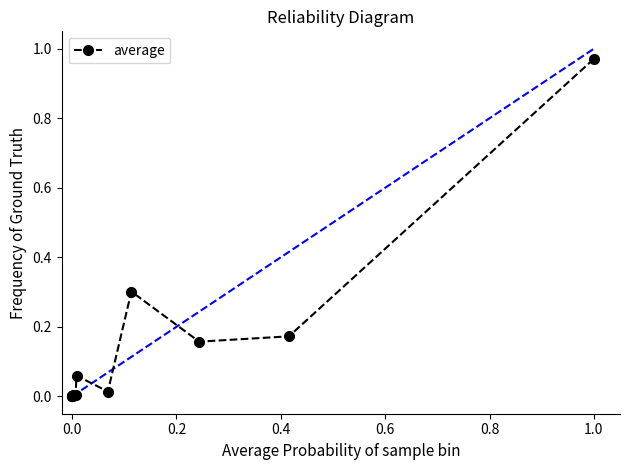

What is the sum of all values?

1.7